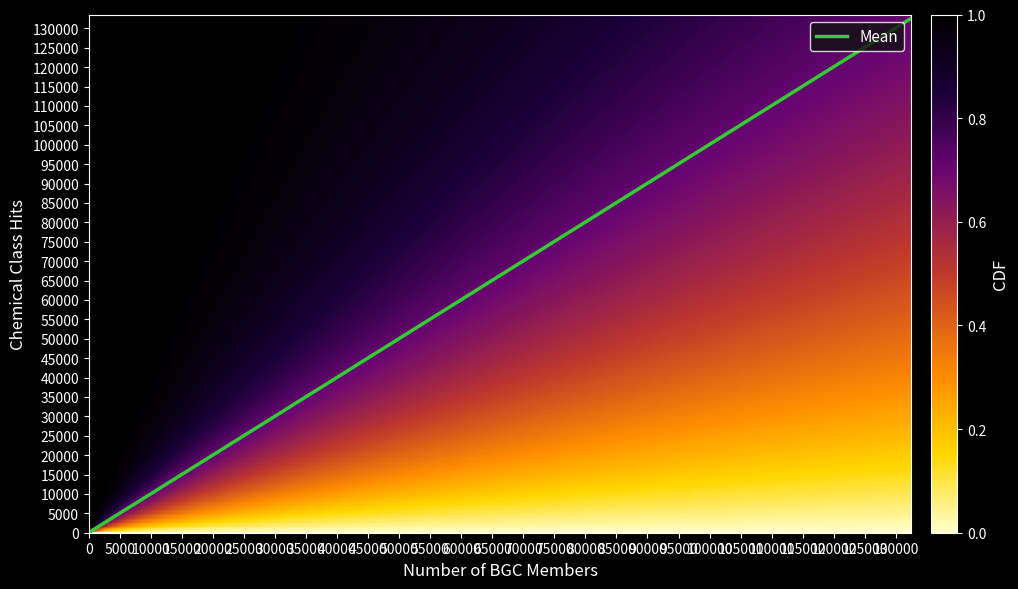

What is the maximum value shown in the chart?

132632.6